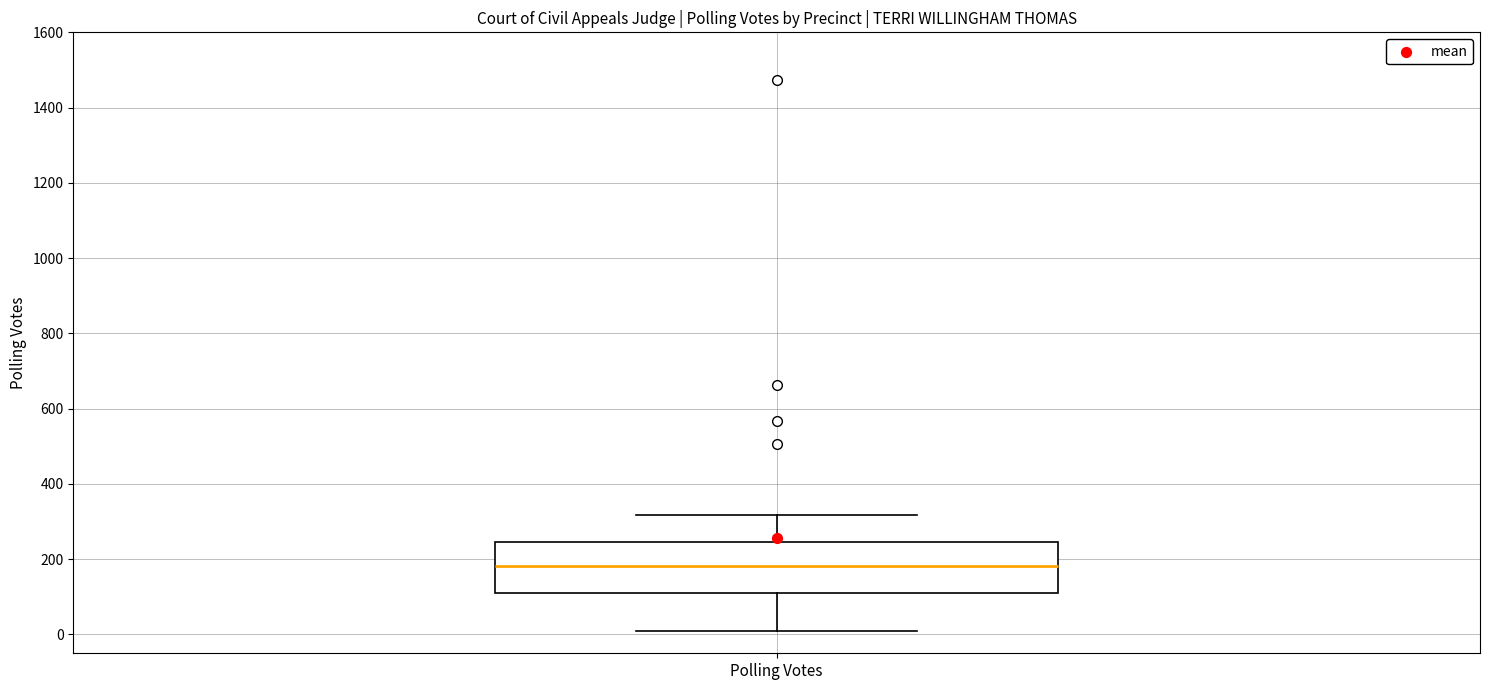

Transcribe this box plot: give where the median line is, the range the box spans, and where the two whiskers end, as read against the y-axis. The values are not printed on the chart, so give them approximately, as read against the axis.

median 180, box 120 to 240, whiskers 20 to 320